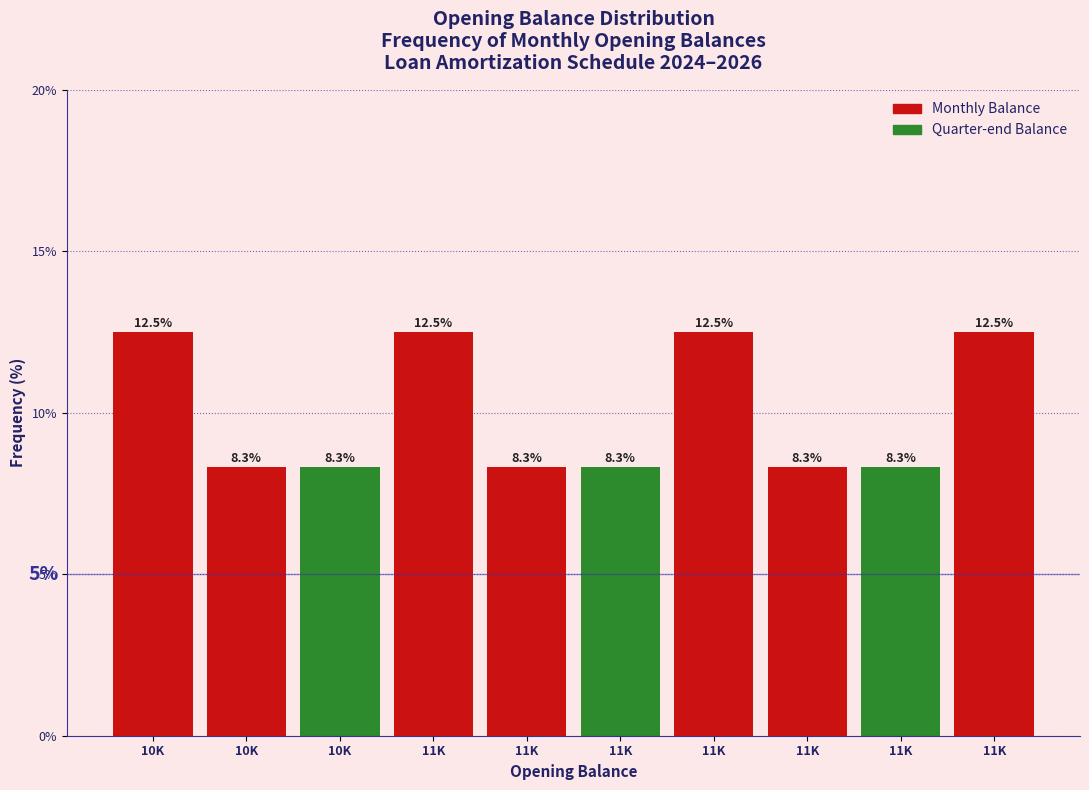

How many bars are there in total?

10